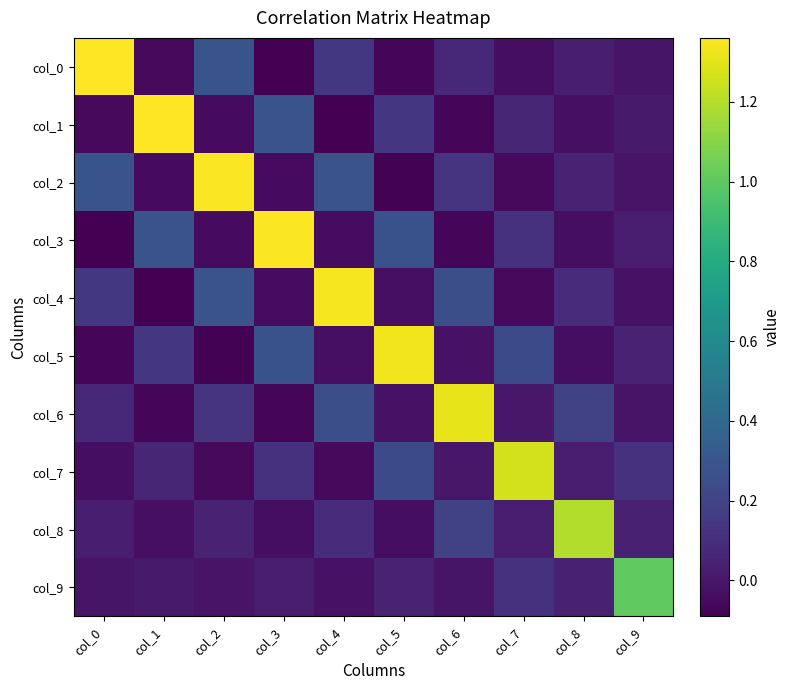

Between col_8 and col_9, which is larger?

col_8